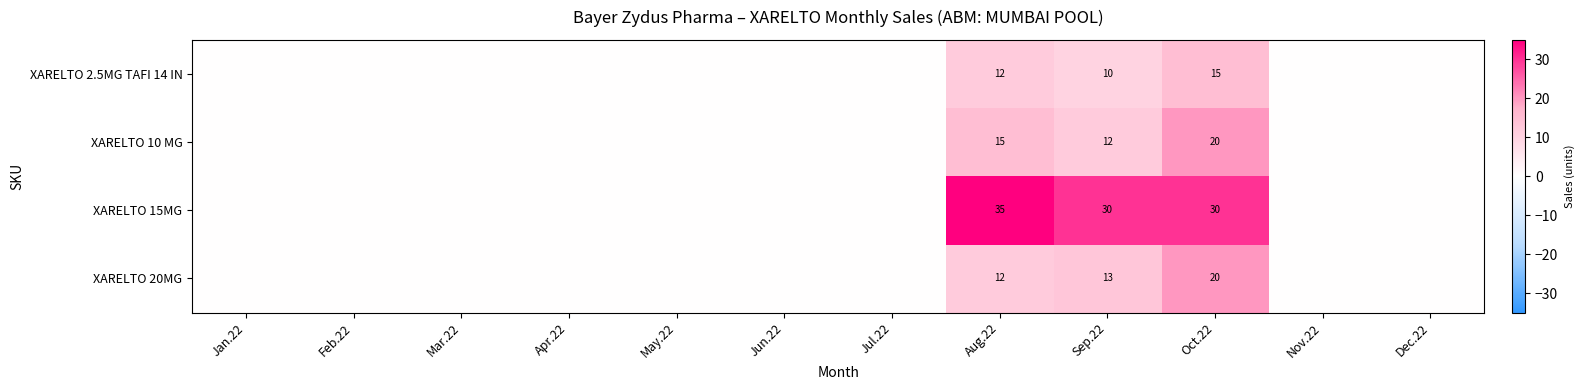

Which series changed the most between Aug.22 and Sep.22?

XARELTO 15MG